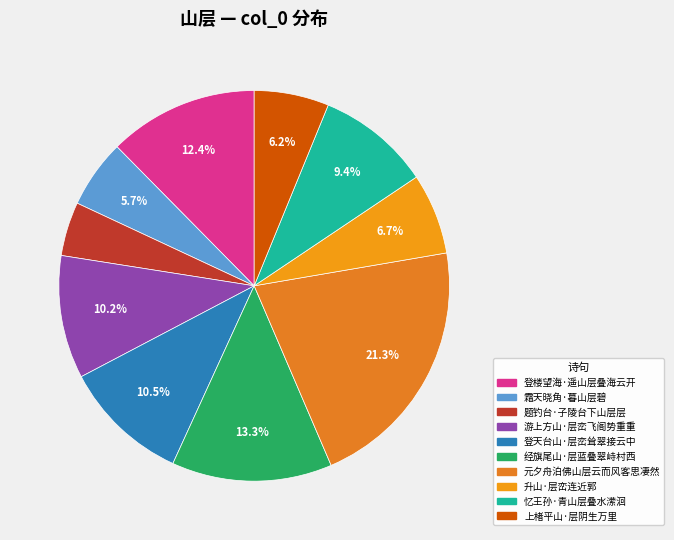

Between 升山·层峦连近郭 and 上楮平山·层阴生万里, which is larger?

升山·层峦连近郭